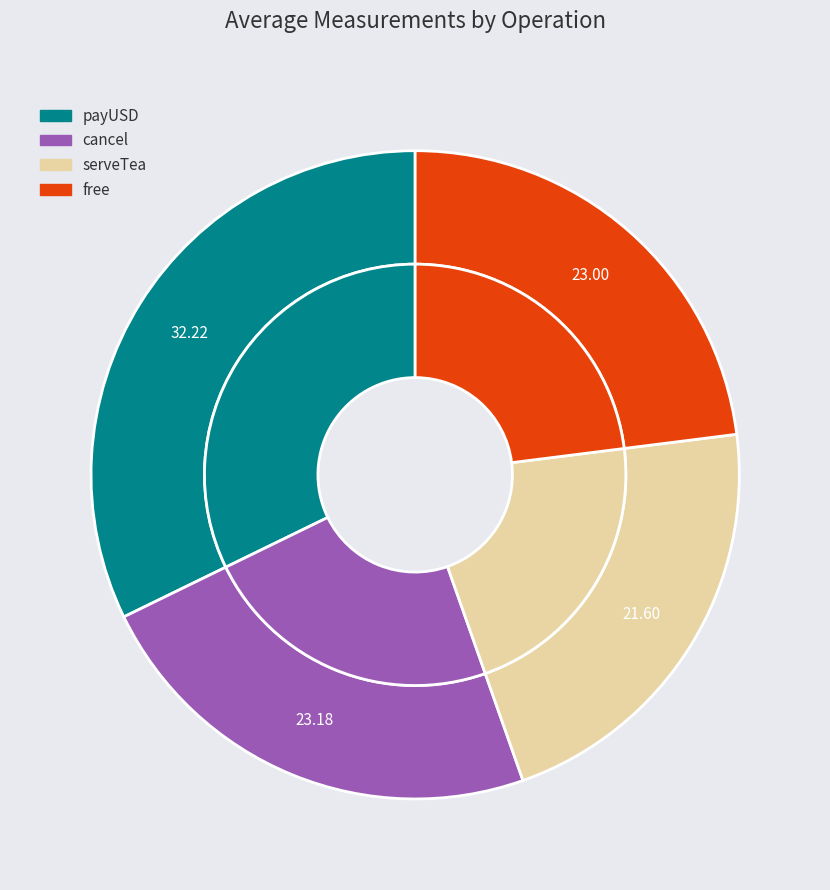

Is there a majority slice in this chart?

No